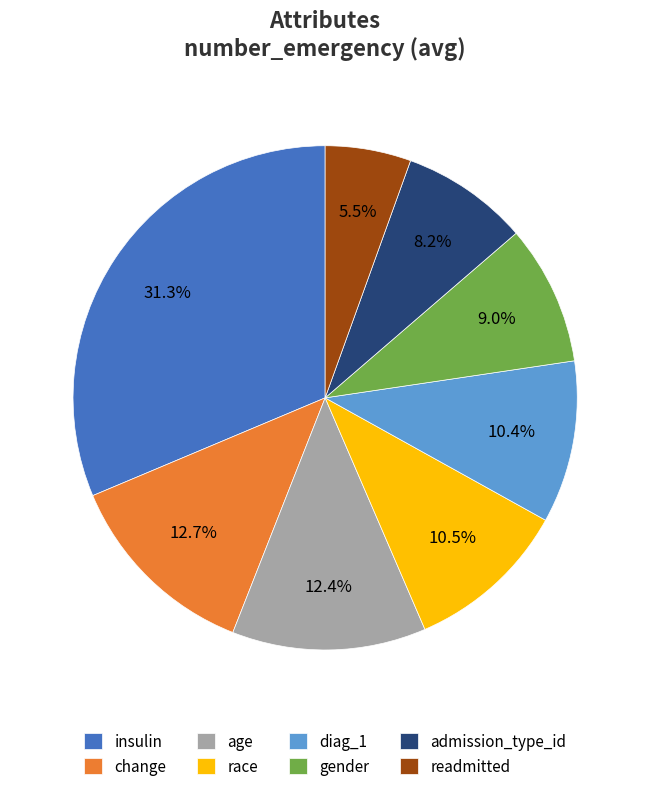

To the nearest percent, what percentage of the pie is admission_type_id?

8%